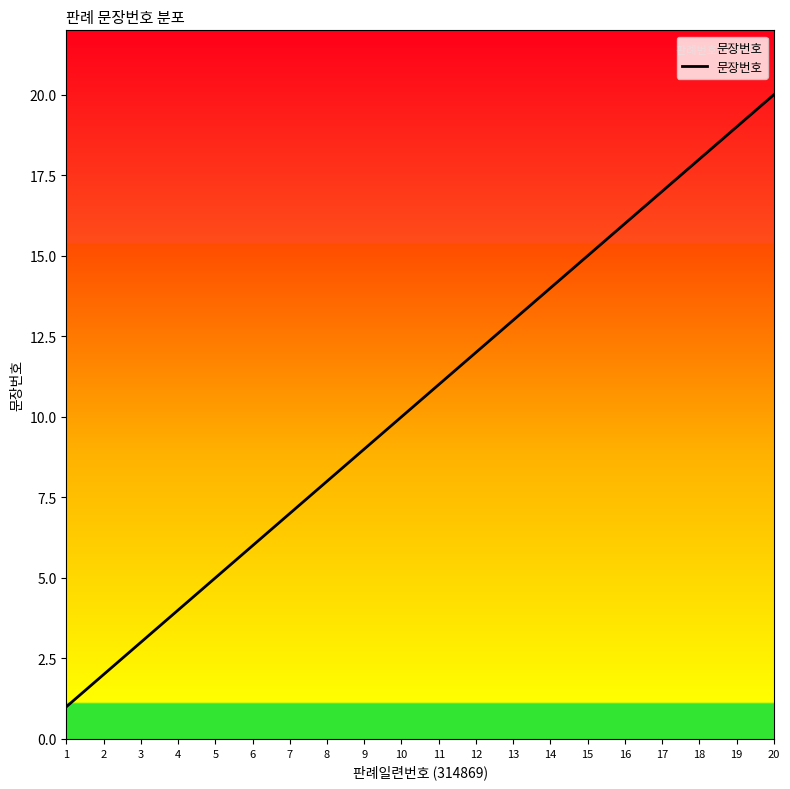

How many lines are shown in the chart?

1